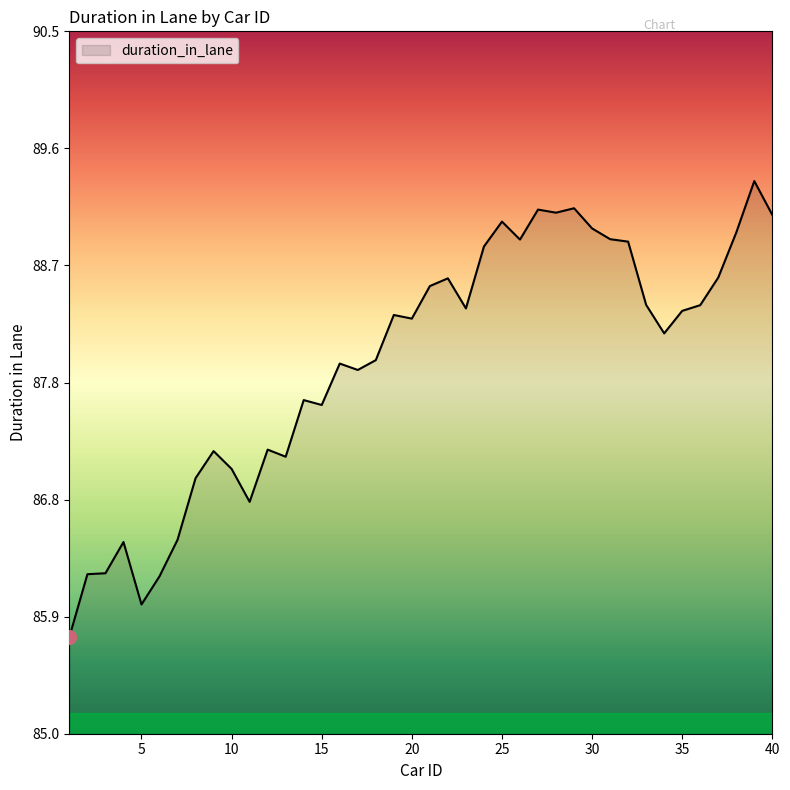

What is the greatest value displayed?

89.3